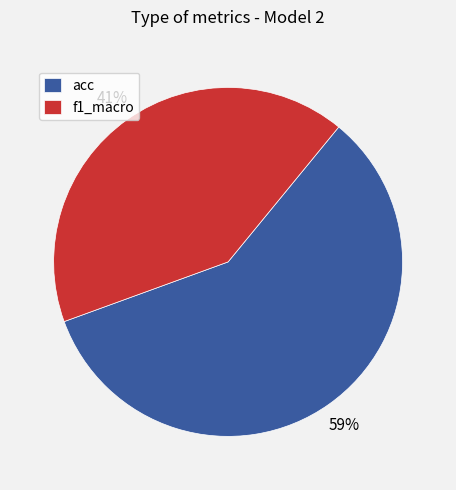

Do acc and f1_macro together represent more than half of the pie?

Yes